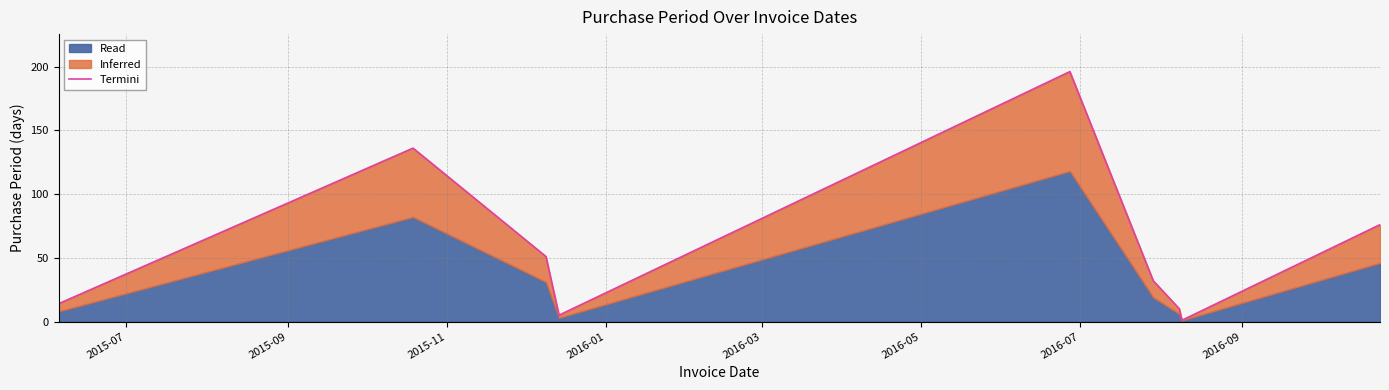

What is the greatest value displayed?

196